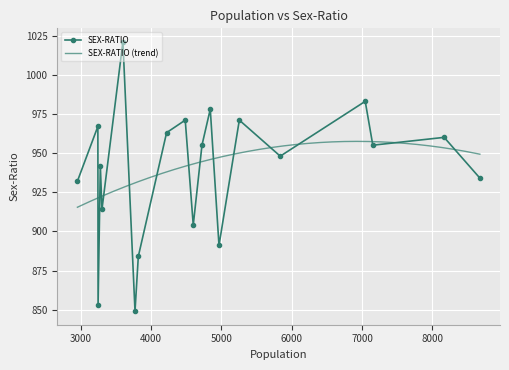

Is this an area chart (filled region under the line)?

No